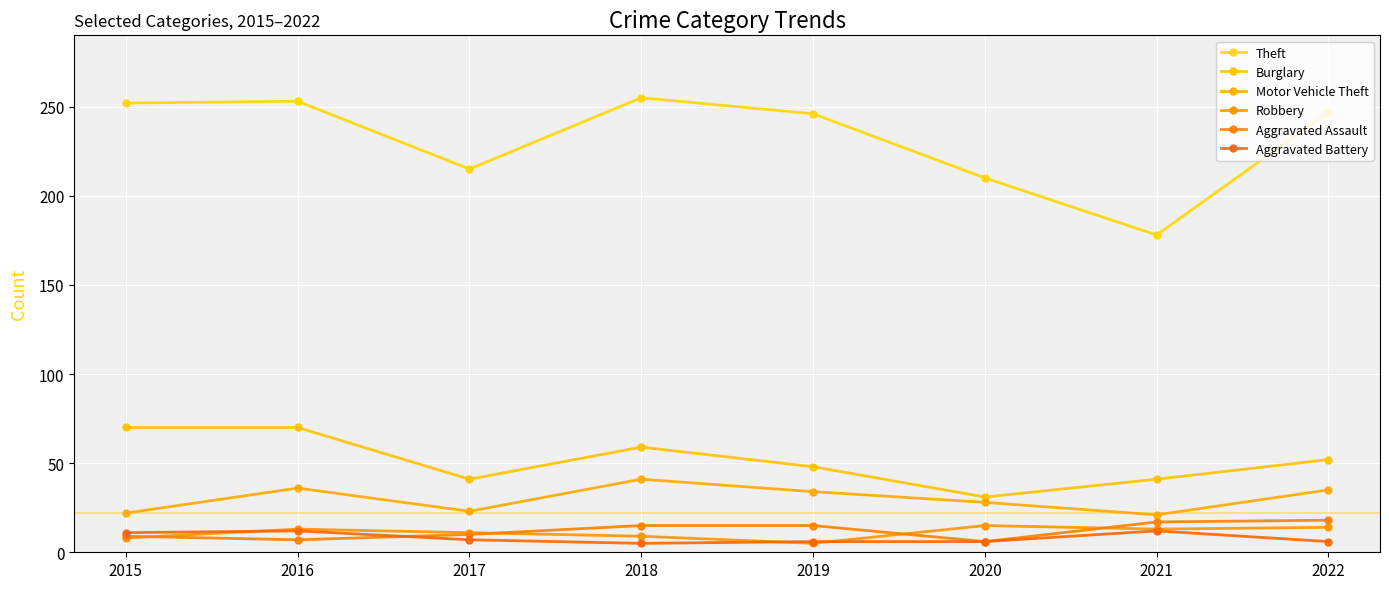

What is the sum of all Robbery values?

88